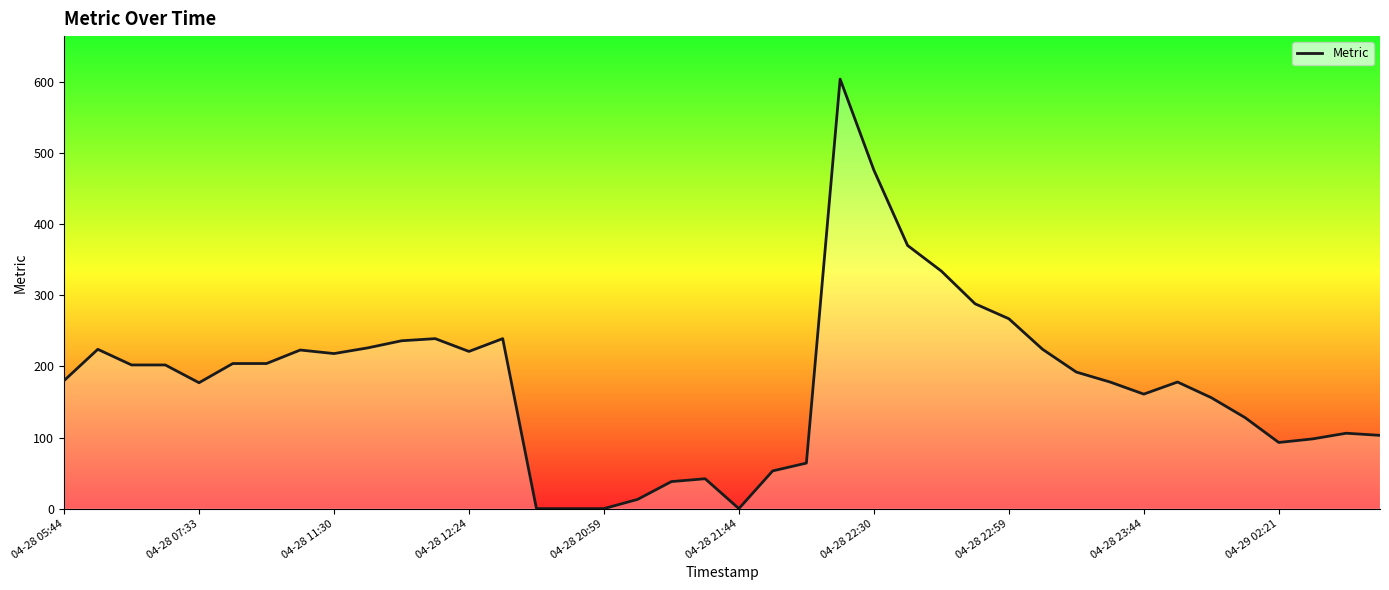

What is the greatest value displayed?

604